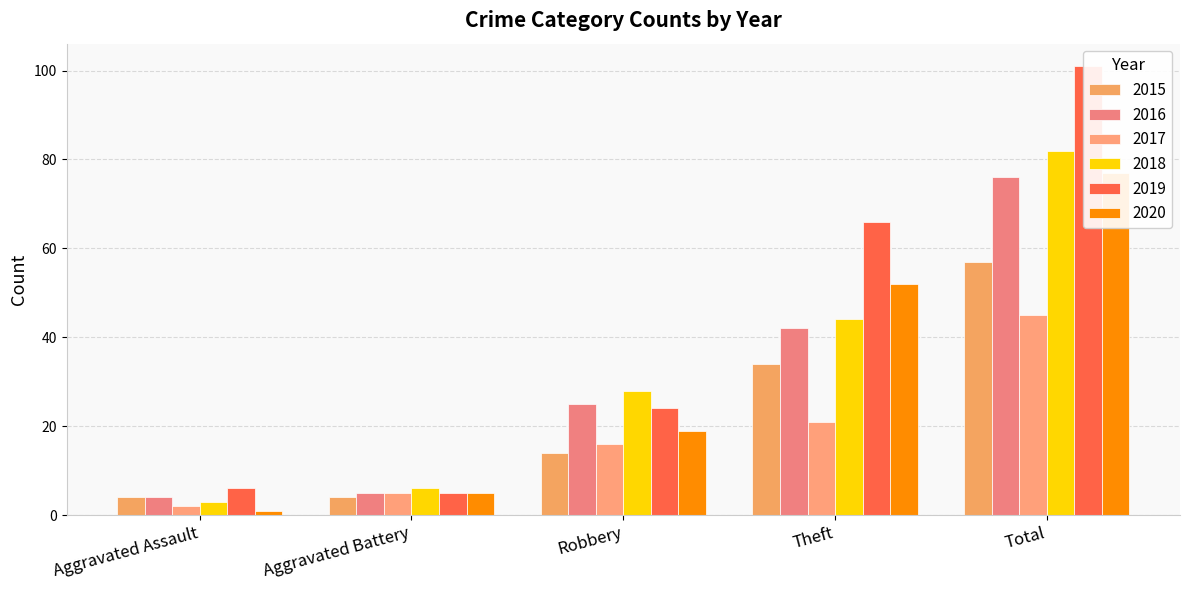

What is the highest value of the 2015 series?

57